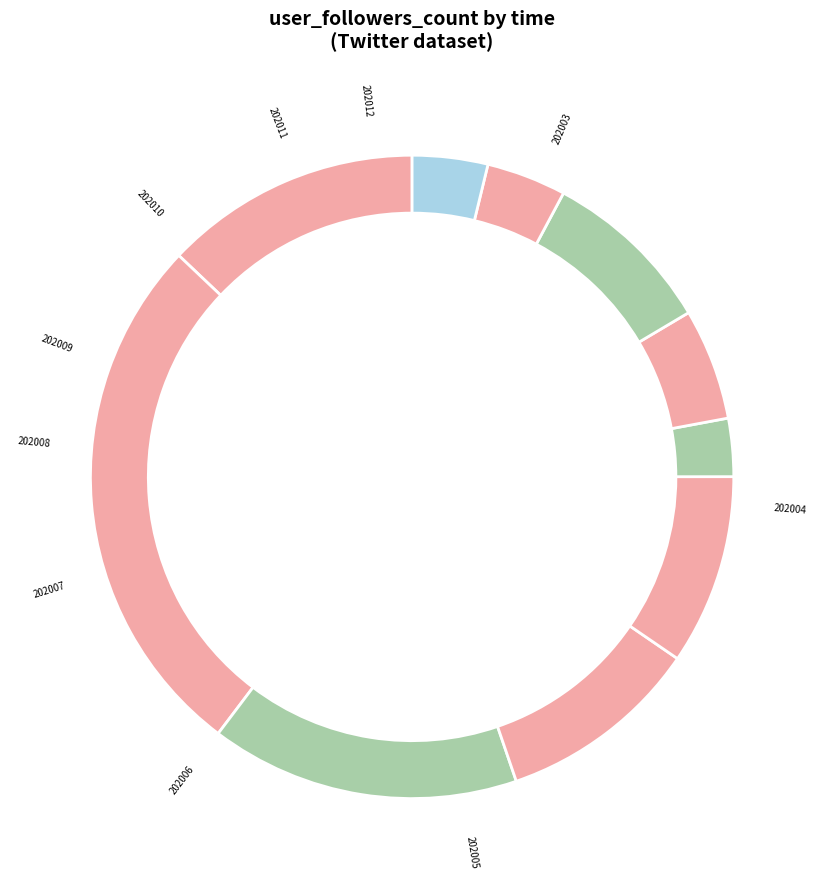

To the nearest percent, what is the average slice percentage?

10%